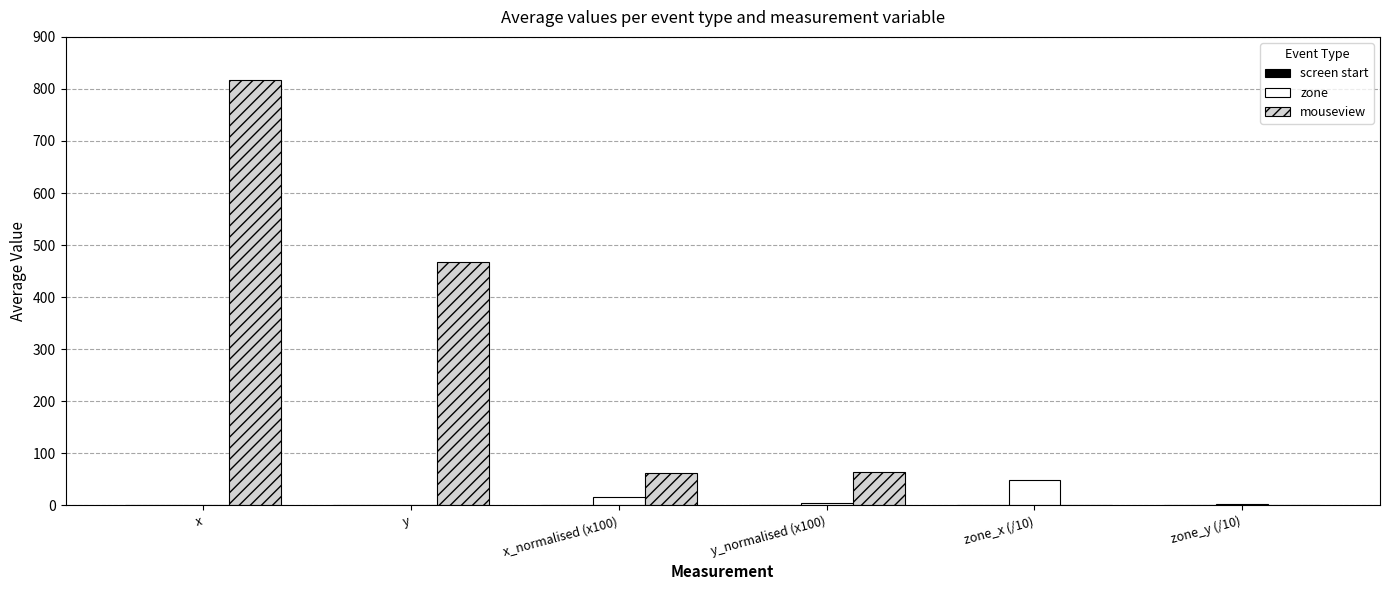

Count the number of categories in the chart.

6